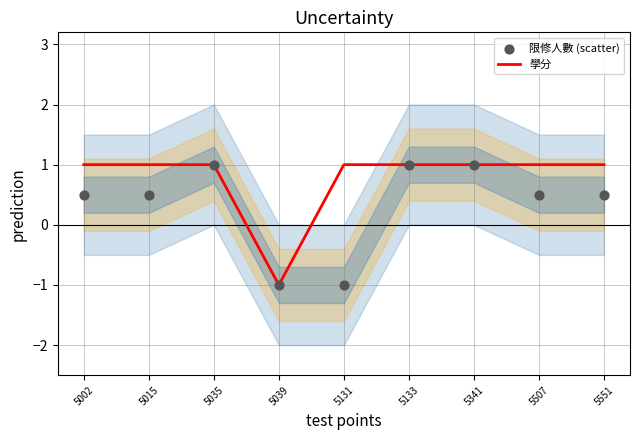

Which series contains the lowest Y value?

學分